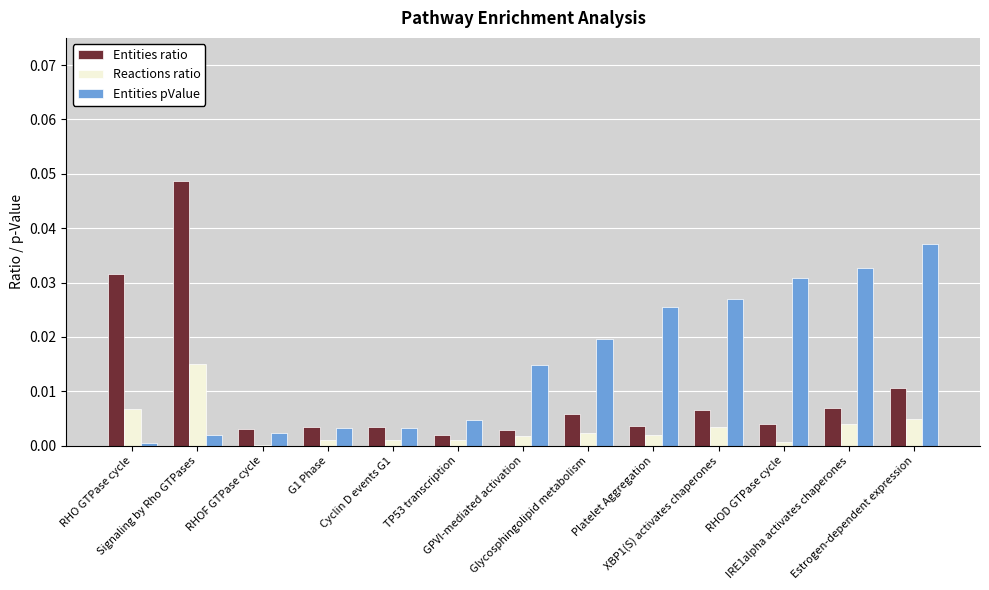

True or false: Entities ratio has a value of 0.0 at Platelet Aggregation.

True